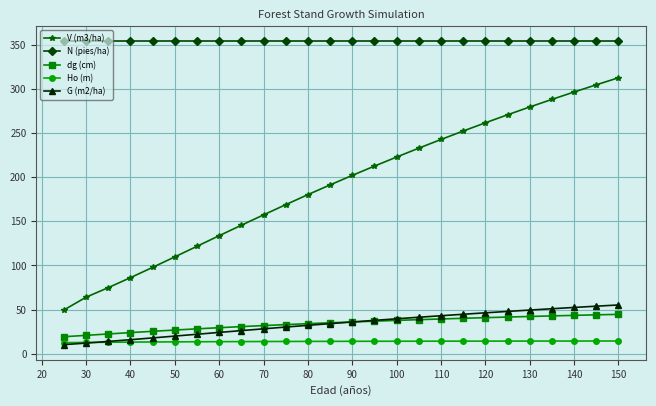

Which series has the largest total across all categories?

N (pies/ha)